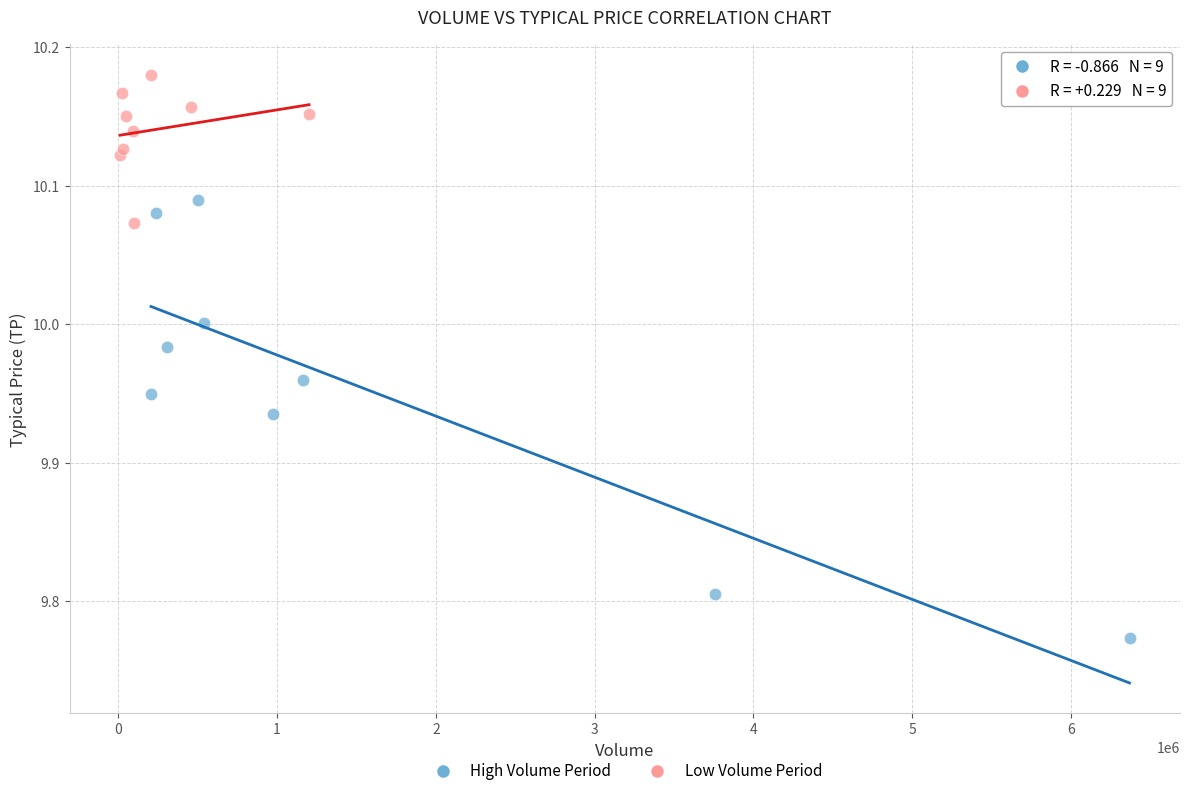

Which series reaches the minimum Y coordinate?

High Volume Period